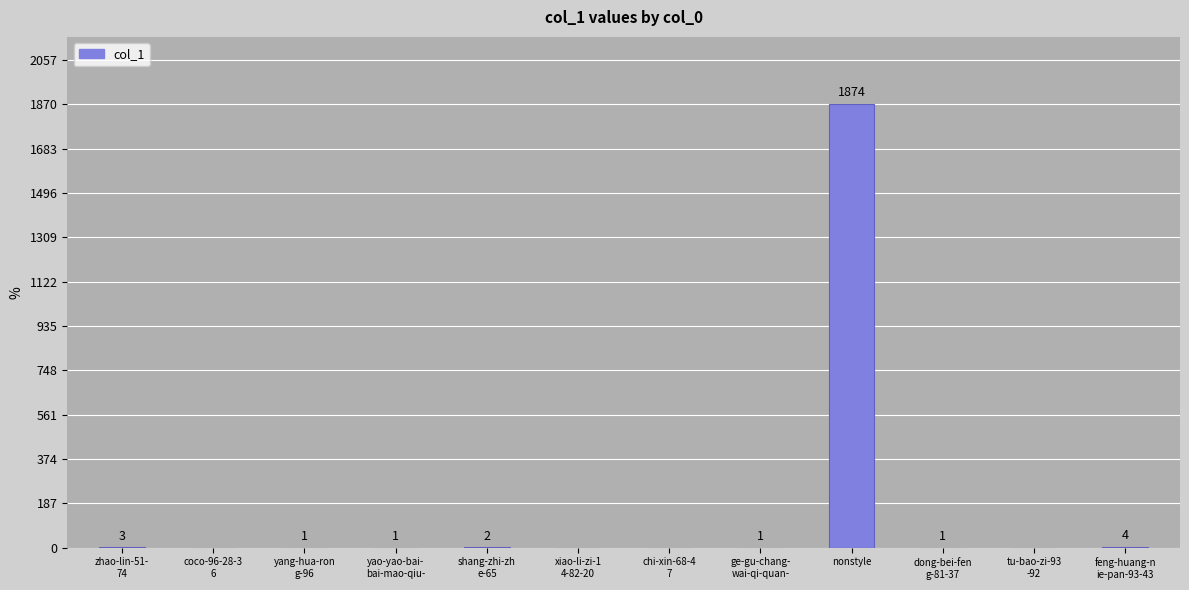

Are the bars horizontal?

No